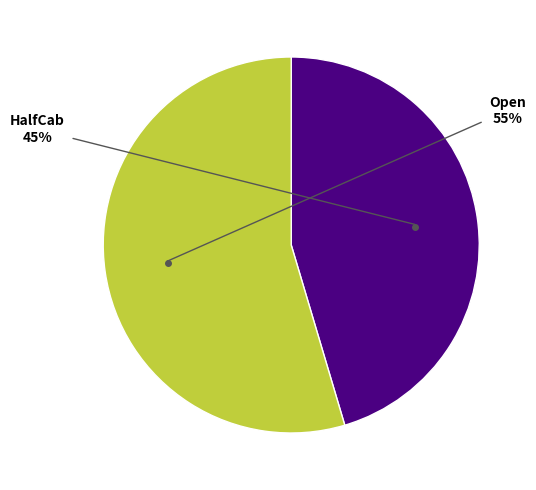

Does any single category account for the majority?

Yes